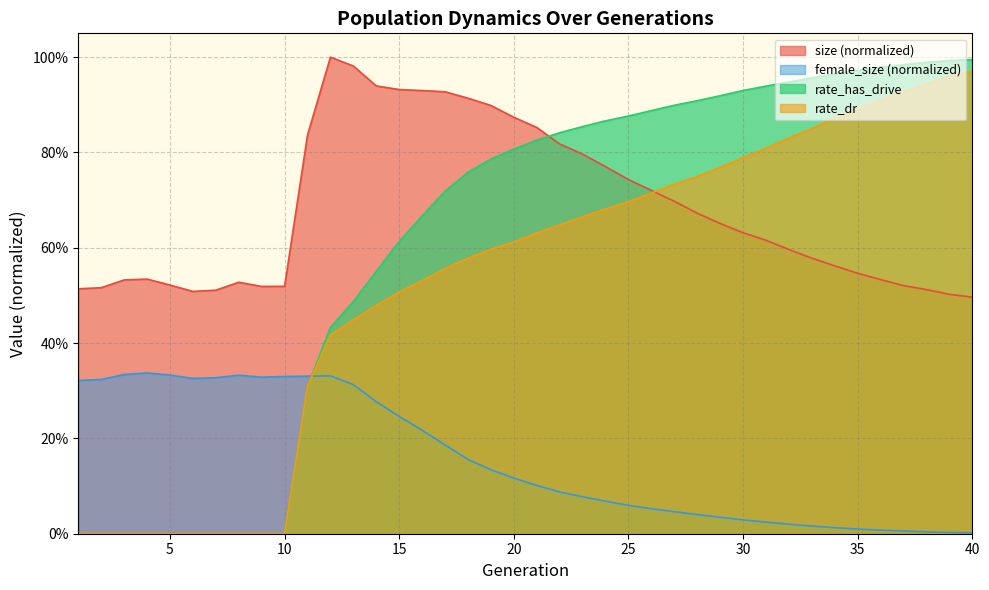

What is the value of the size point at the 7th from the left?

0.5